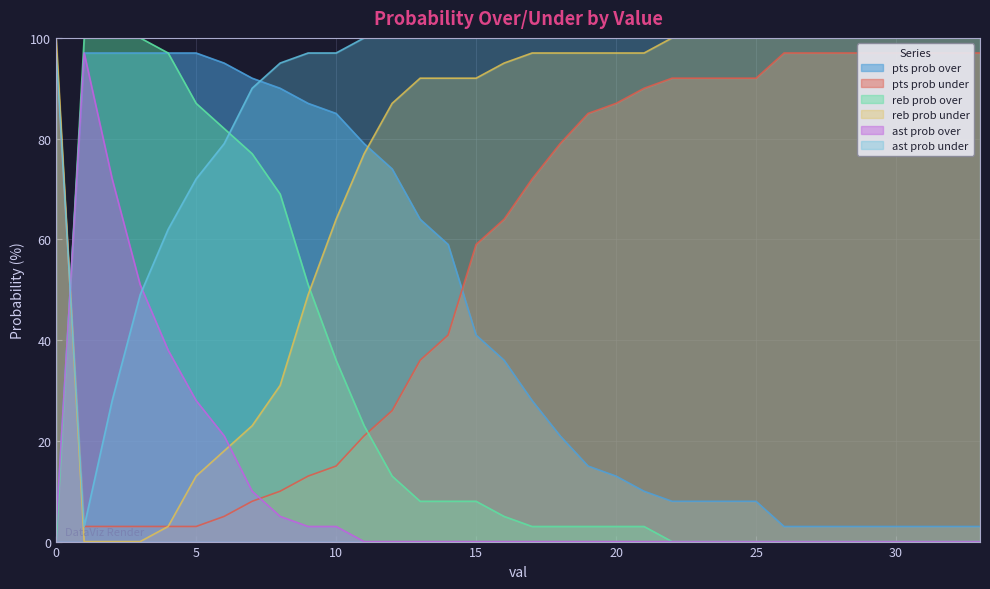

What is the spread (max minus min) of values at 13?

100